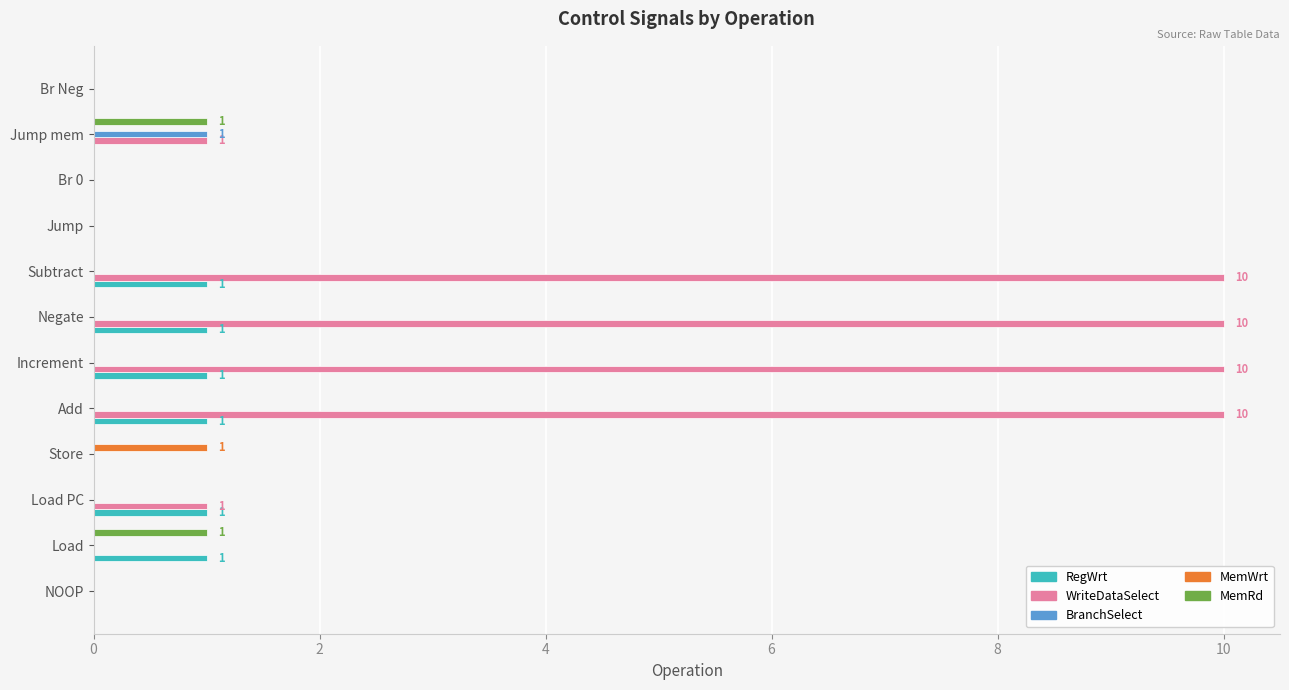

Between Store and Br 0, which series saw the biggest shift?

MemWrt